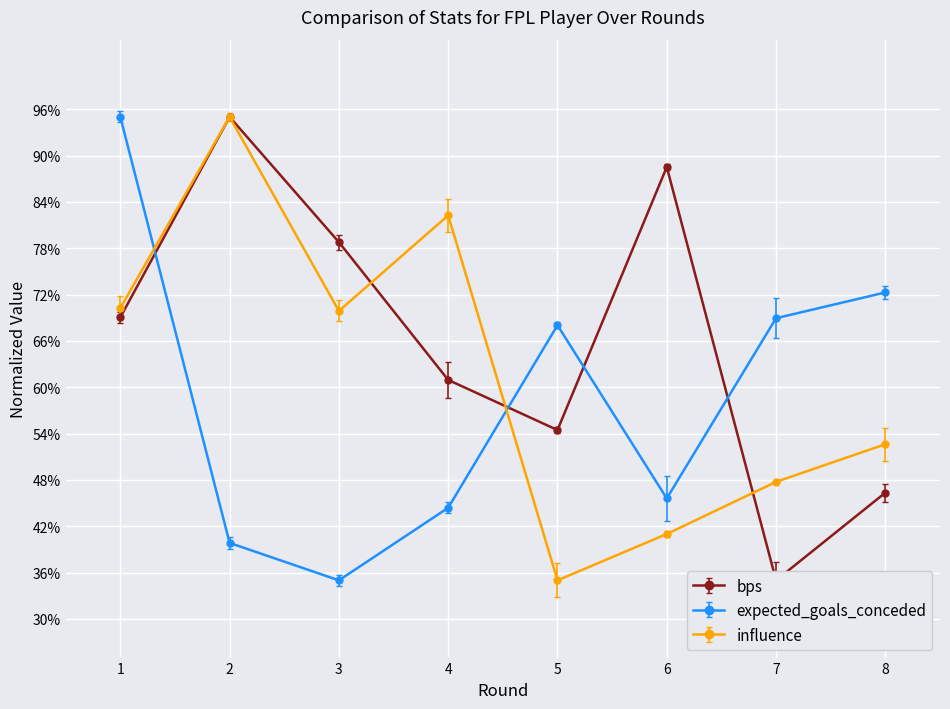

Where is influence nearest to the value 65?

3